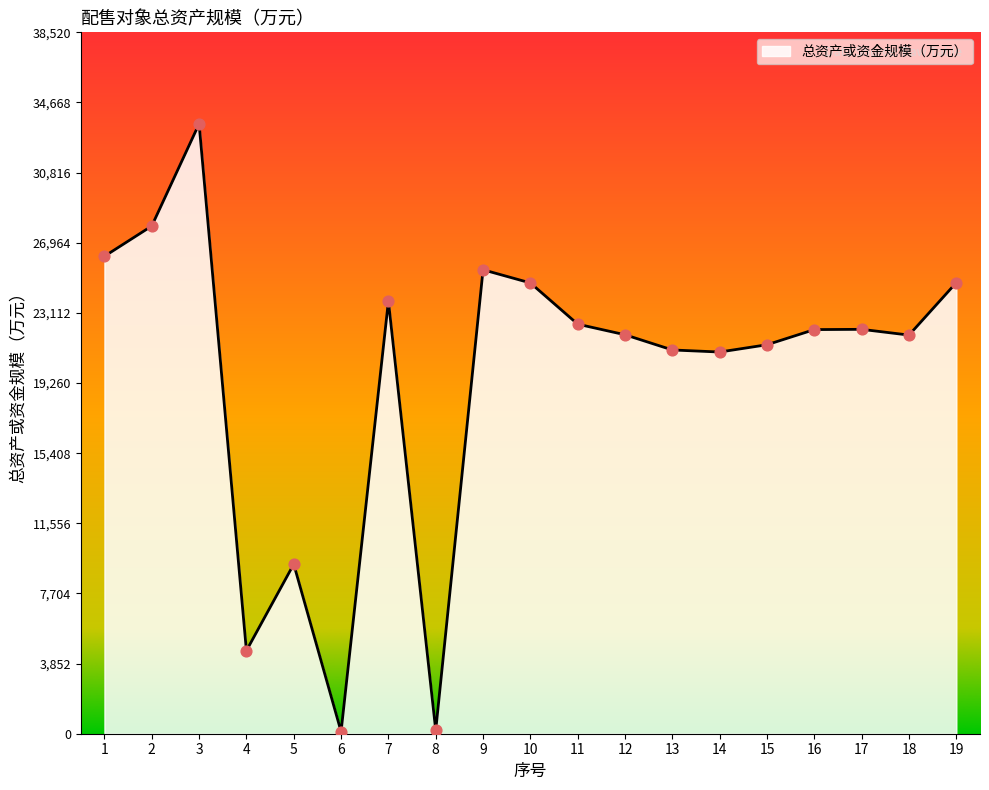

What is the ratio of the value at 16 to the value at 17?

1.0